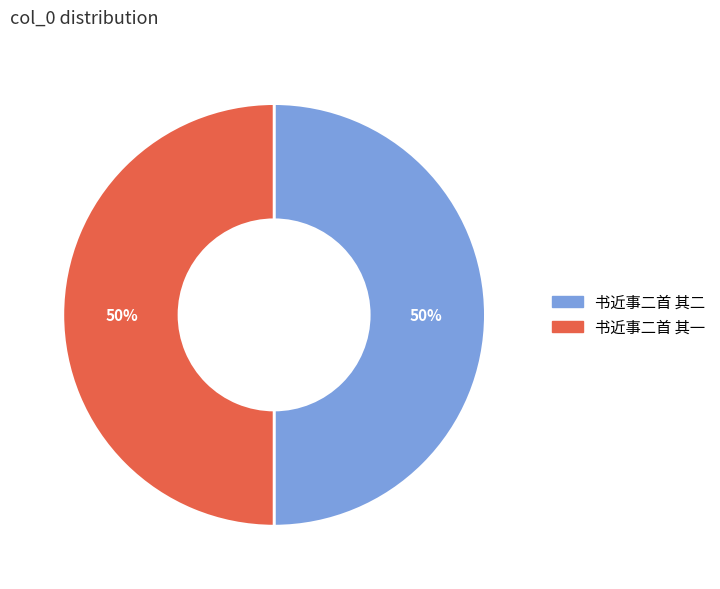

To the nearest percent, what percentage of the pie is 书近事二首 其二?

50%